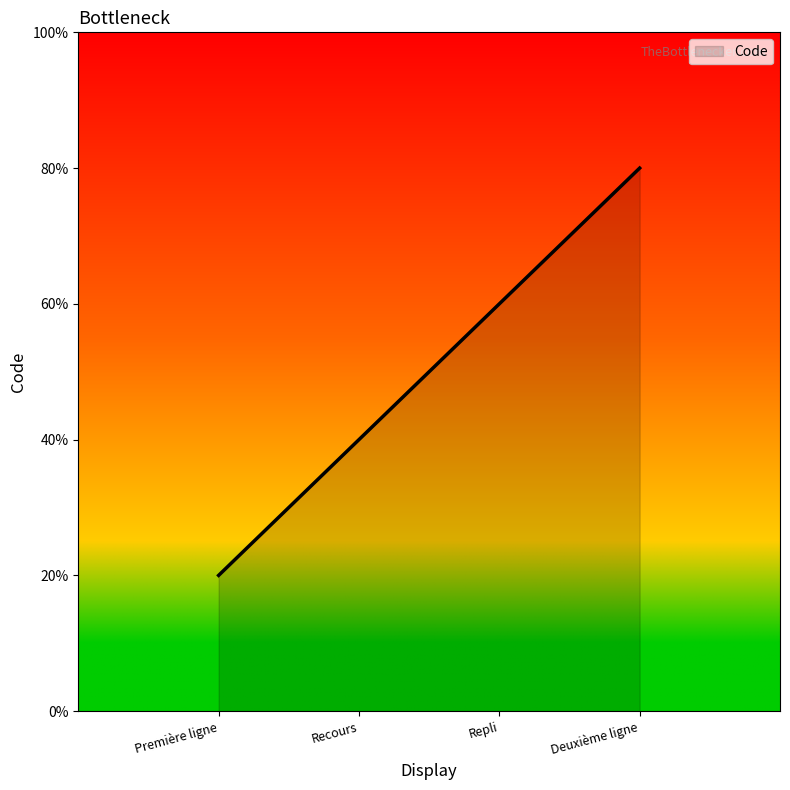

Between Recours and Première ligne, which is larger?

Recours